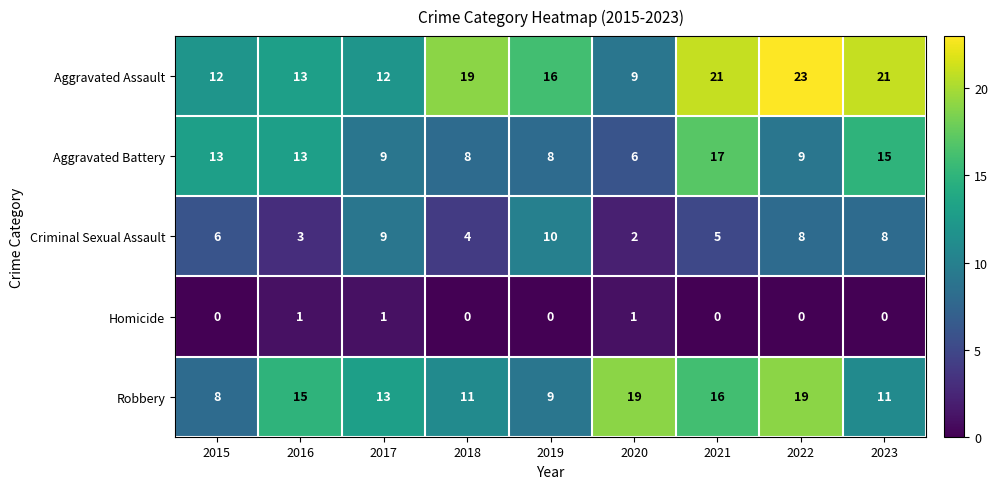

What is the spread (max minus min) of values at 2018?

19